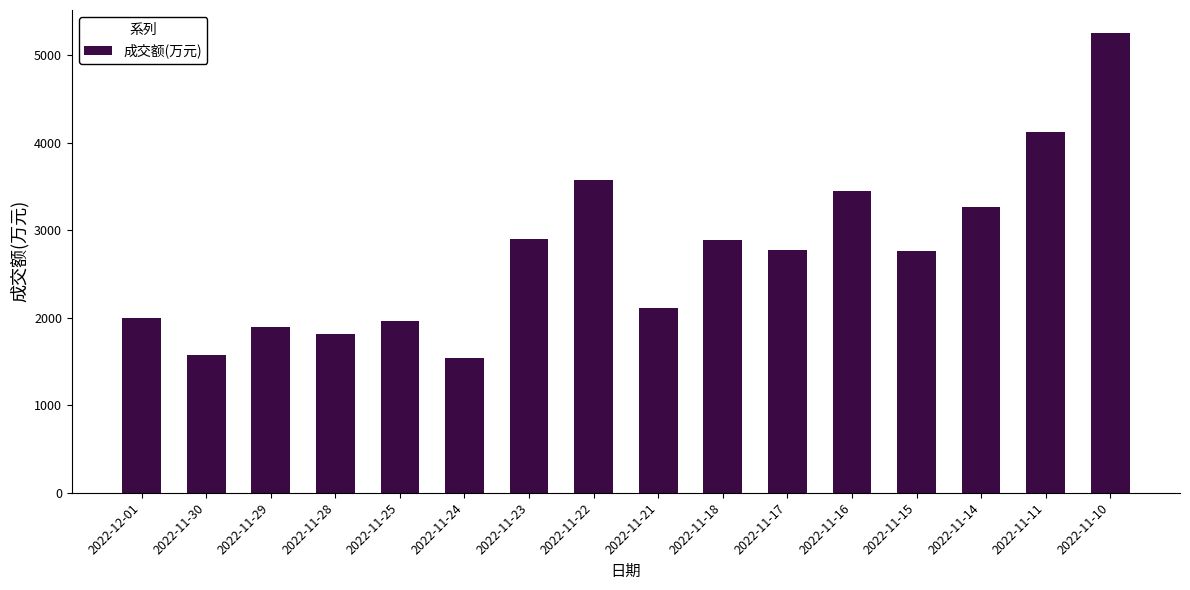

How many distinct data groups are displayed?

1